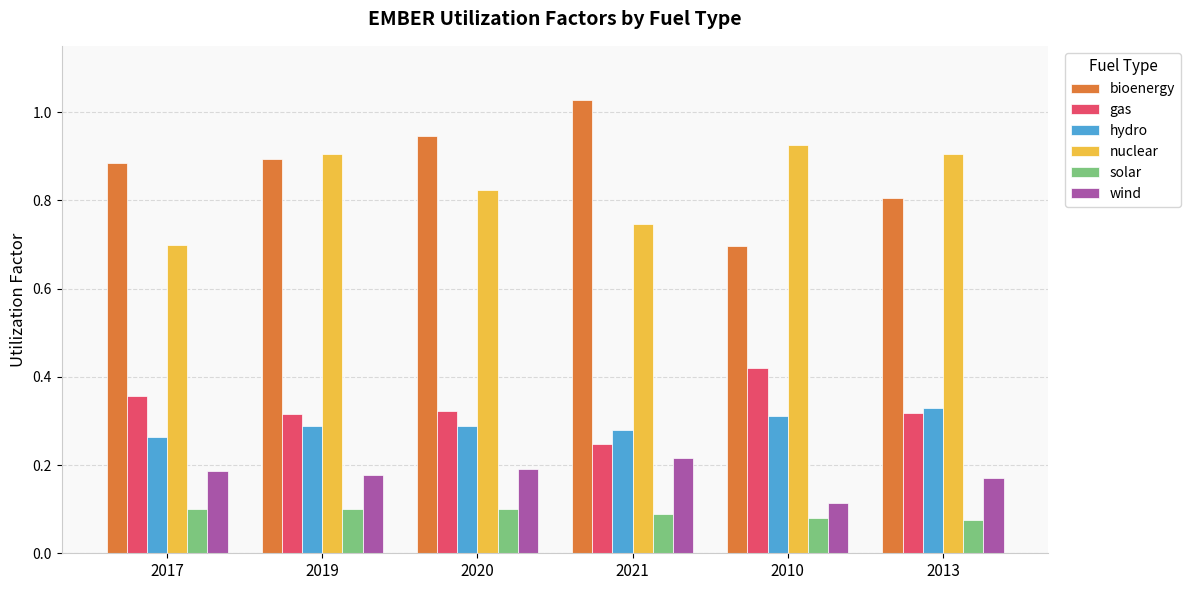

What is the sum of all hydro values?

1.8